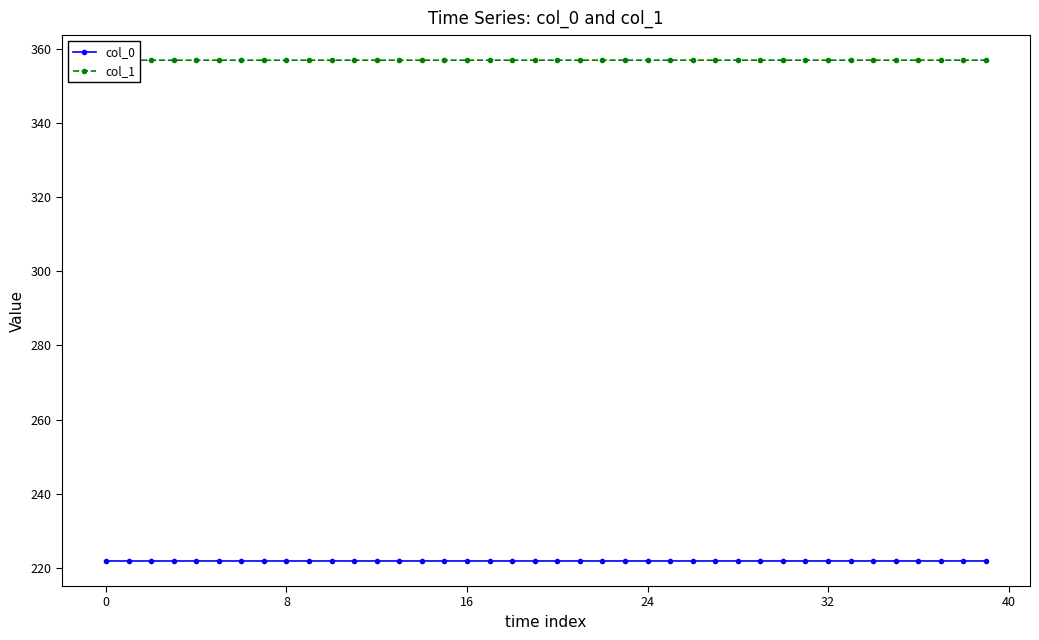

Rank the series at 15 from lowest to highest value.

col_0, col_1